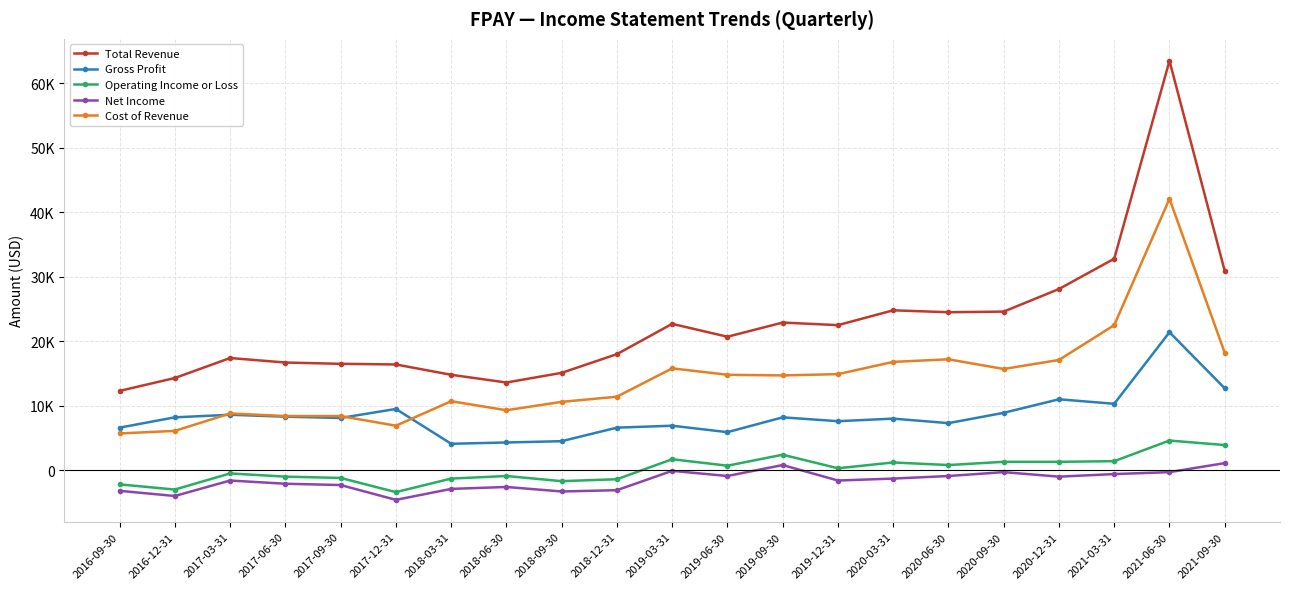

True or false: Net Income and Total Revenue cross at least once.

False